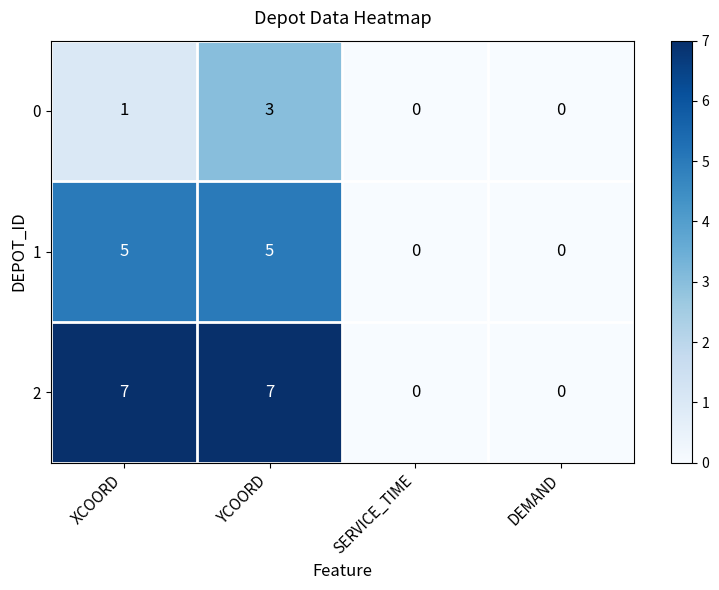

Is it true that 1 equals 0 at SERVICE_TIME?

True